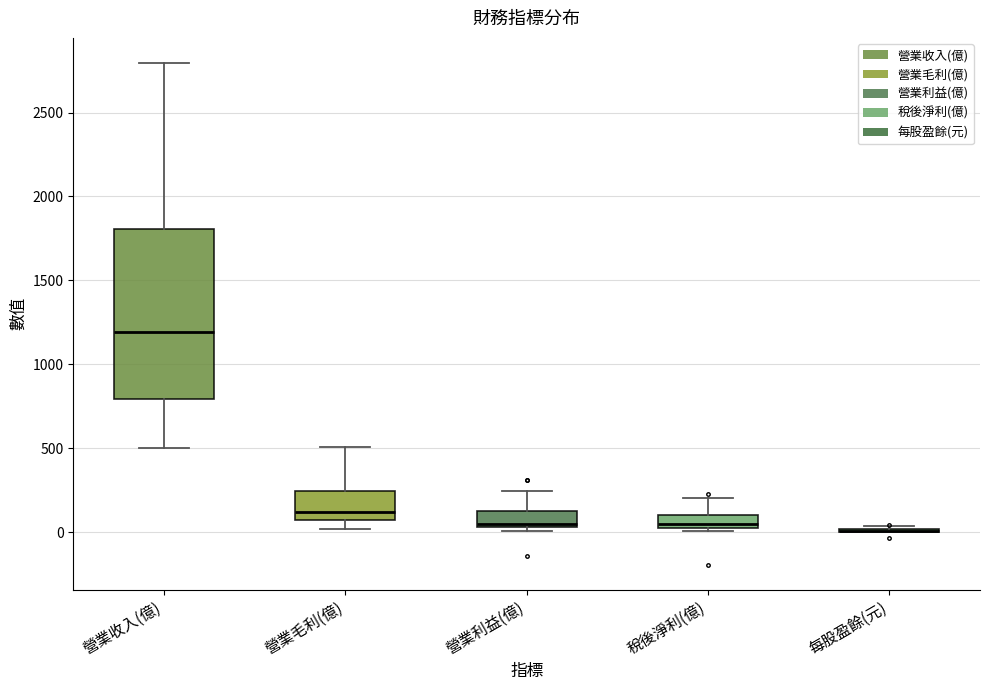

Reading left to right, read every box against the y-axis: the position of its median line, the range the box covers, and the ends of its whiskers. The values are not printed on the chart, so give them approximately, as read against the axis.

營業收入(億): median 1200, box 800 to 1800, whiskers 500 to 2800
營業毛利(億): median 100, box 50 to 250, whiskers 0 to 500
營業利益(億): median 50 (just above the box's lower edge), box 50 to 150, whiskers 0 to 250
稅後淨利(億): median 50, box 0 to 100, whiskers 0 (just below the box's lower edge) to 200
每股盈餘(元): box collapsed to a line at 0, whiskers 0 to 50